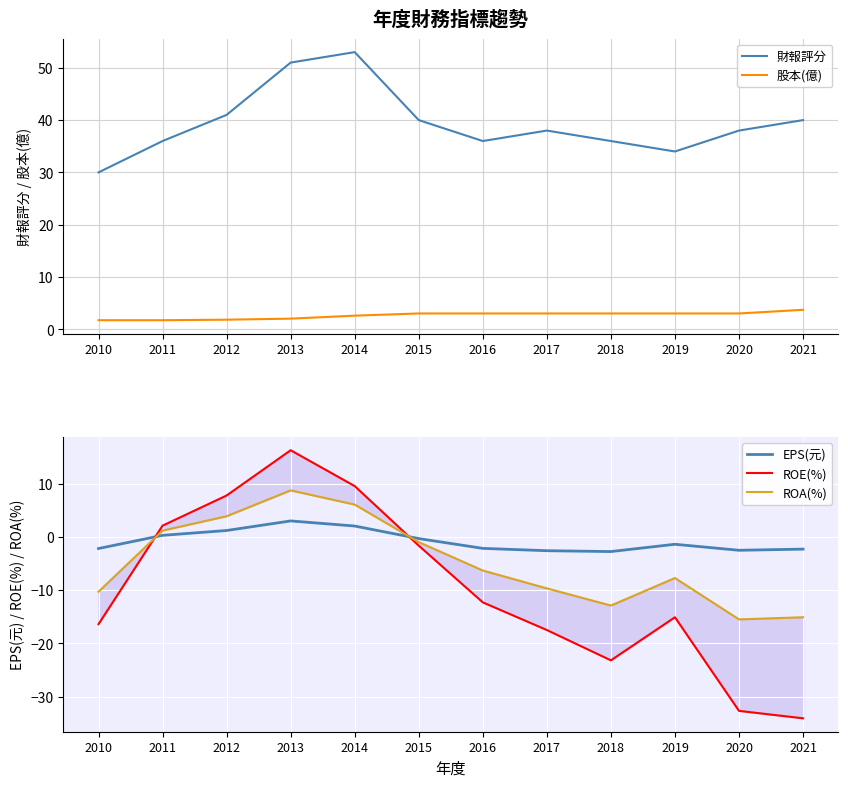

The EPS(元) series shows -1.4 at 2019. True or false?

True